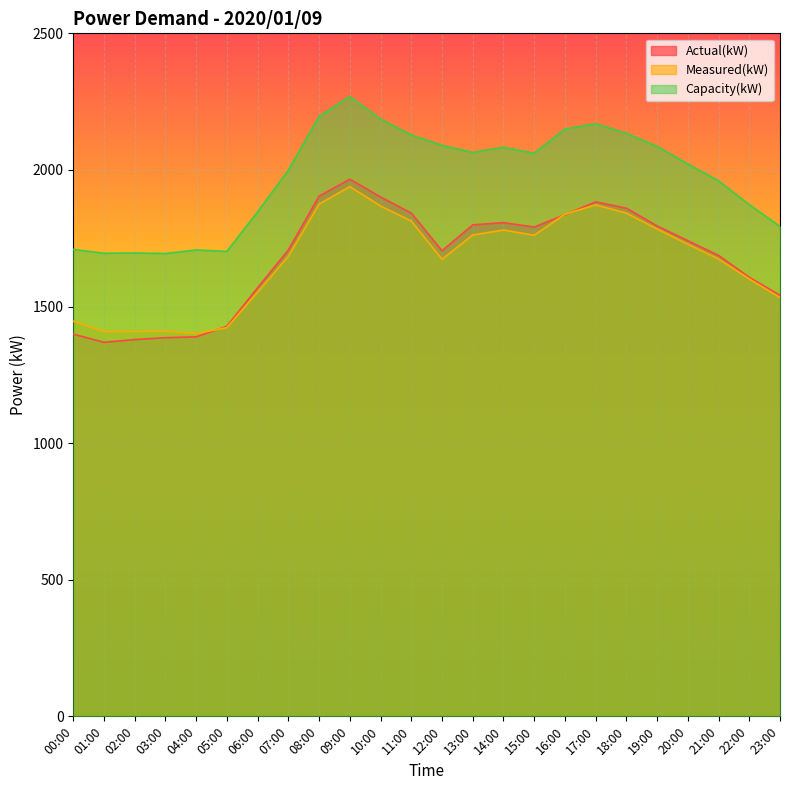

Reading right to left, transcribe all the data shown in this chart.

Actual(kW): 23:00=1541	22:00=1607	21:00=1687	20:00=1741	19:00=1795	18:00=1860	17:00=1883	16:00=1836	15:00=1791	14:00=1807	13:00=1799	12:00=1704	11:00=1842	10:00=1901	09:00=1966	08:00=1904	07:00=1707	06:00=1569	05:00=1428	04:00=1389	03:00=1386	02:00=1379	01:00=1369	00:00=1399
Measured(kW): 23:00=1533	22:00=1601	21:00=1674	20:00=1728	19:00=1784	18:00=1842	17:00=1872	16:00=1838	15:00=1761	14:00=1780	13:00=1762	12:00=1673	11:00=1813	10:00=1868	09:00=1939	08:00=1875	07:00=1684	06:00=1553	05:00=1423	04:00=1401	03:00=1409	02:00=1408	01:00=1408	00:00=1446
Capacity(kW): 23:00=1793	22:00=1873	21:00=1960	20:00=2022	19:00=2086	18:00=2134	17:00=2169	16:00=2150	15:00=2061	14:00=2083	13:00=2064	12:00=2090	11:00=2128	10:00=2186	09:00=2269	08:00=2196	07:00=1999	06:00=1847	05:00=1702	04:00=1707	03:00=1694	02:00=1696	01:00=1695	00:00=1709